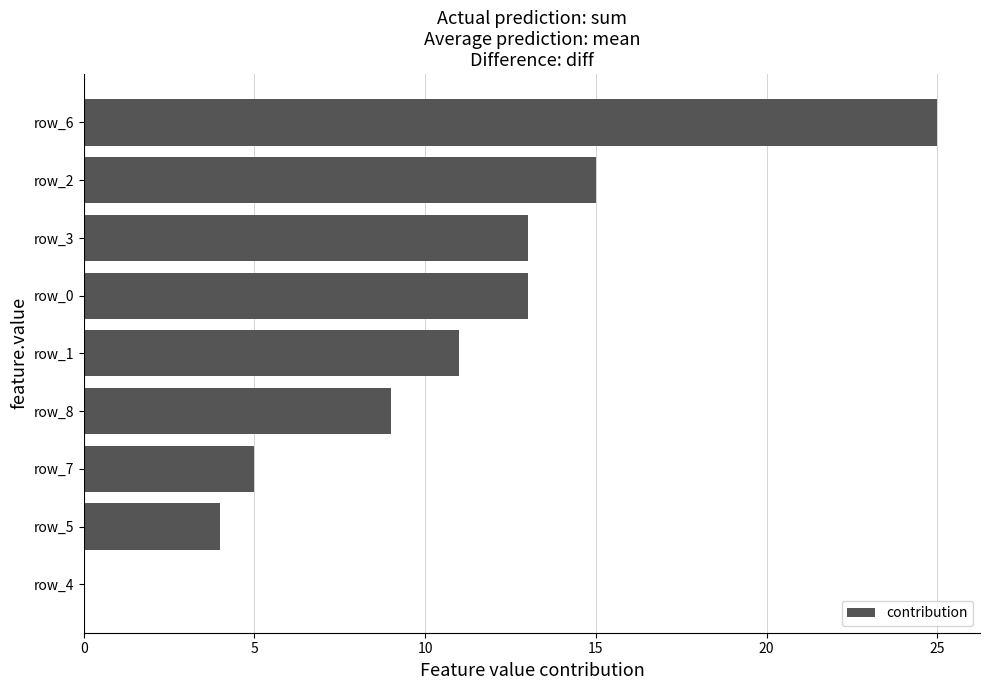

The chart shows a value of 15 at row_2. True or false?

True